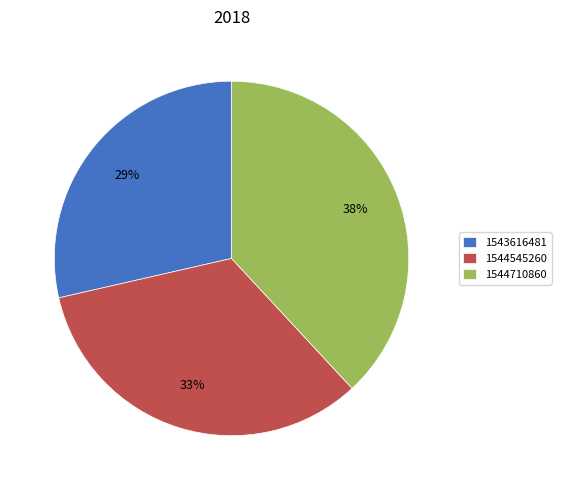

Rank the categories by value from lowest to highest.

1543616481, 1544545260, 1544710860